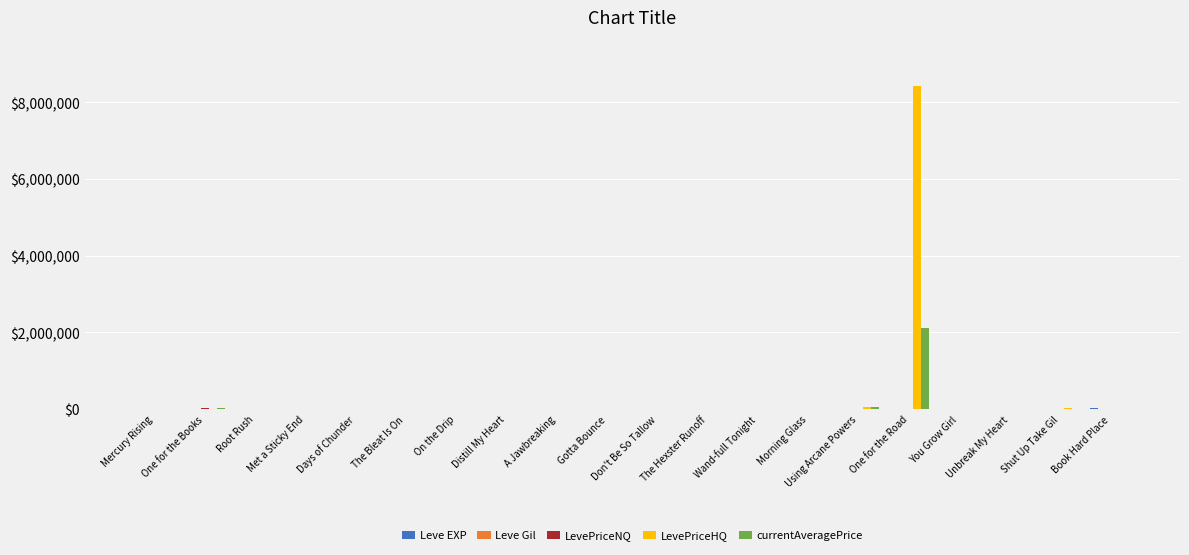

Which series has the largest range (max minus min)?

LevePriceHQ